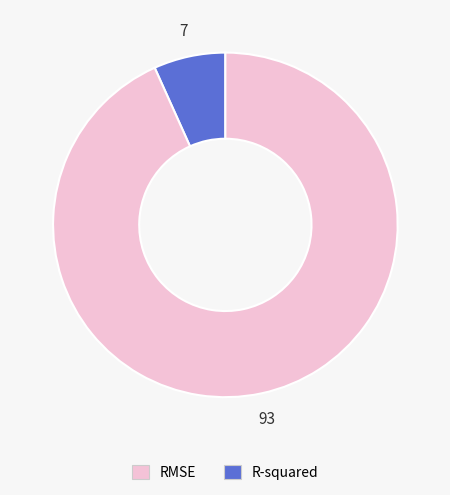

Is there any slice that represents more than half of the pie?

Yes